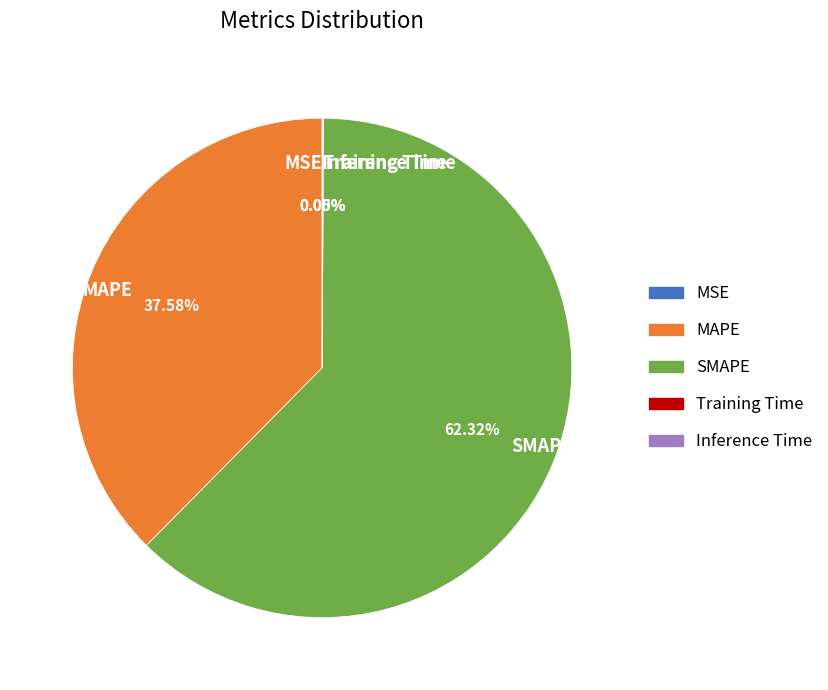

Which slice is the largest?

SMAPE